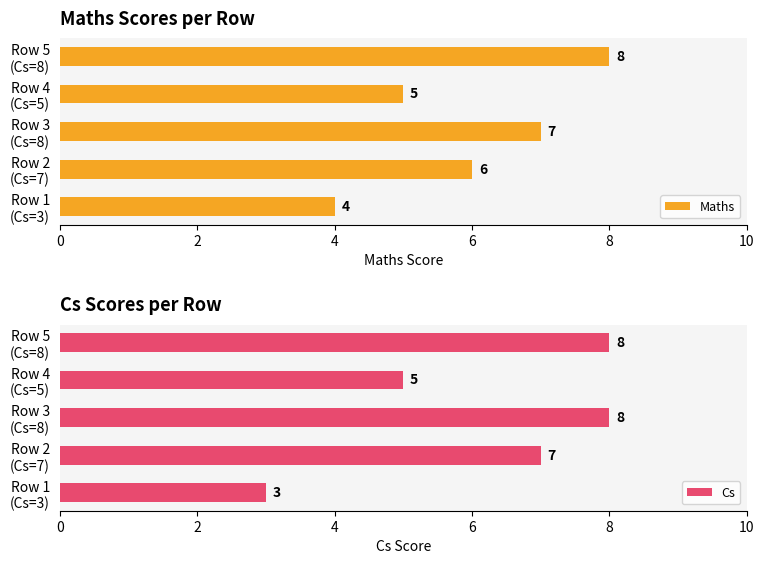

How many groups of bars are there?

5